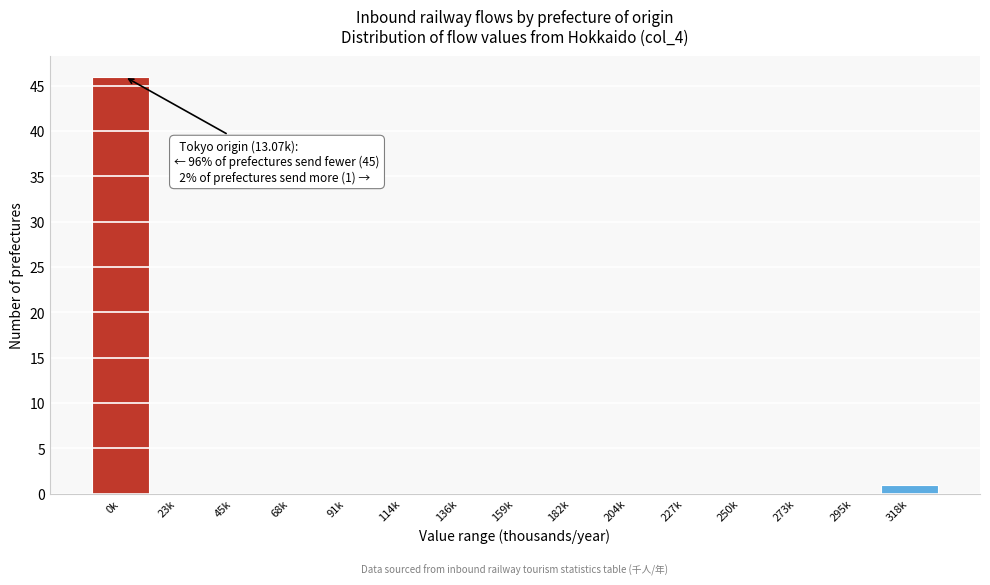

Reading right to left, extract all data points from this chart.

318k=1	295k=0	273k=0	250k=0	227k=0	204k=0	182k=0	159k=0	136k=0	114k=0	91k=0	68k=0	45k=0	23k=0	0k=46